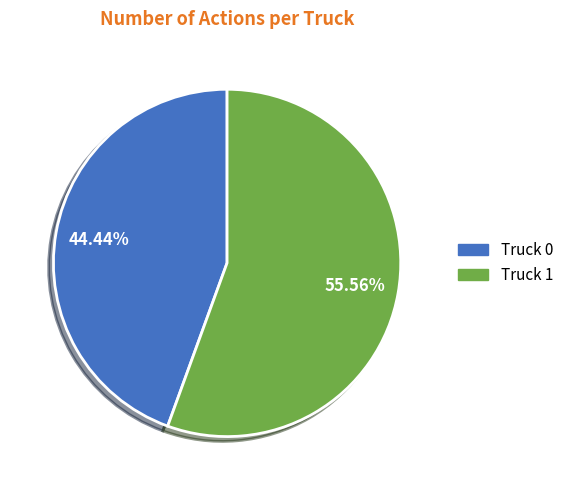

True or false: Truck 0 accounts for 52% of the total.

False